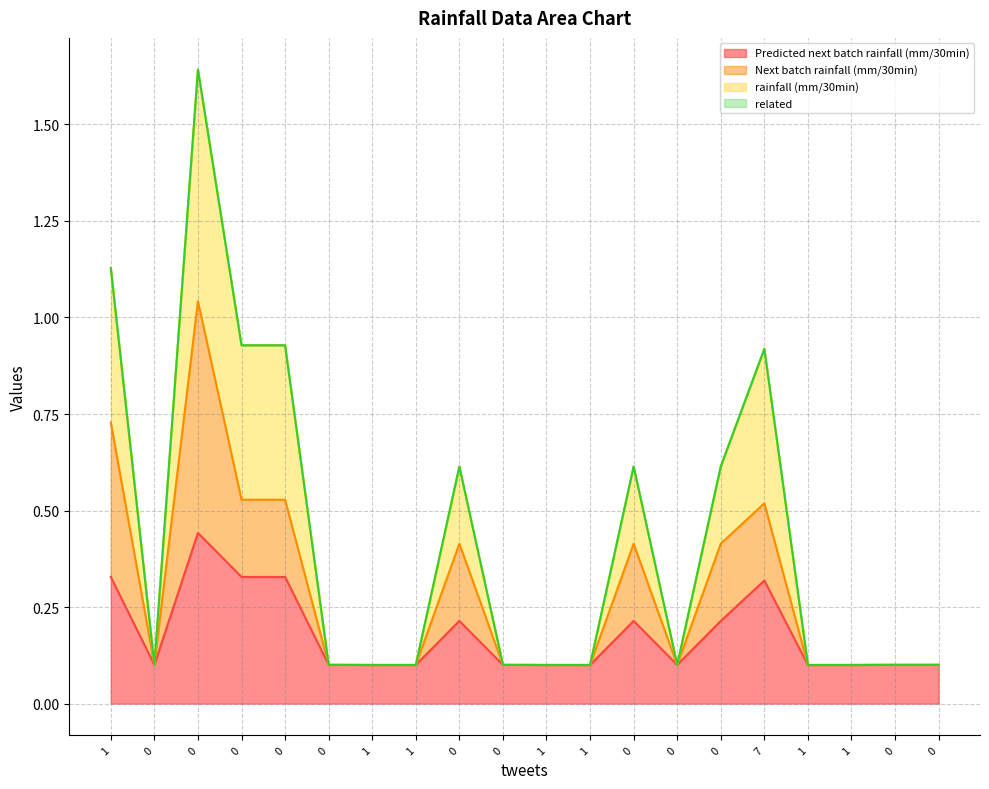

Does the chart have visible grid lines?

Yes